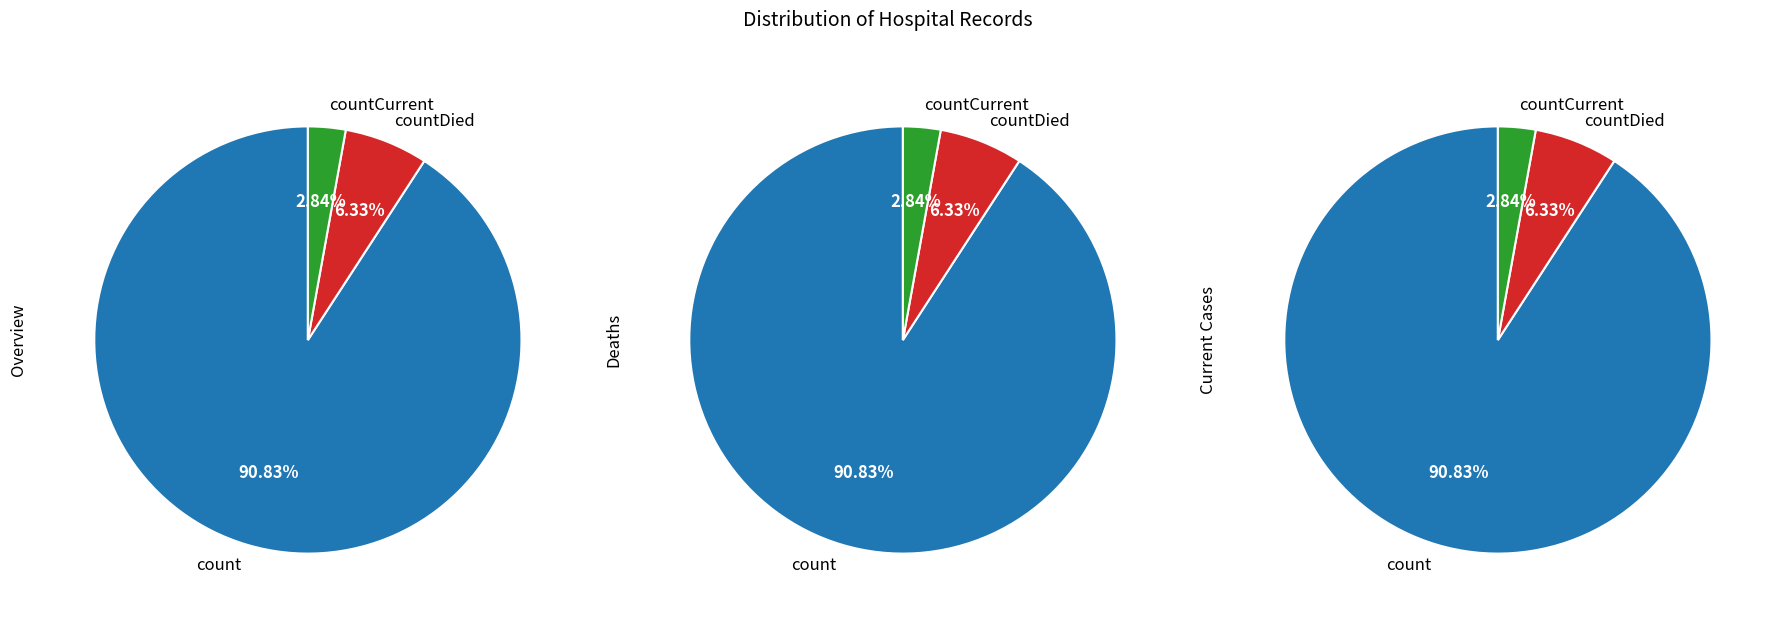

Which slice is the largest?

count